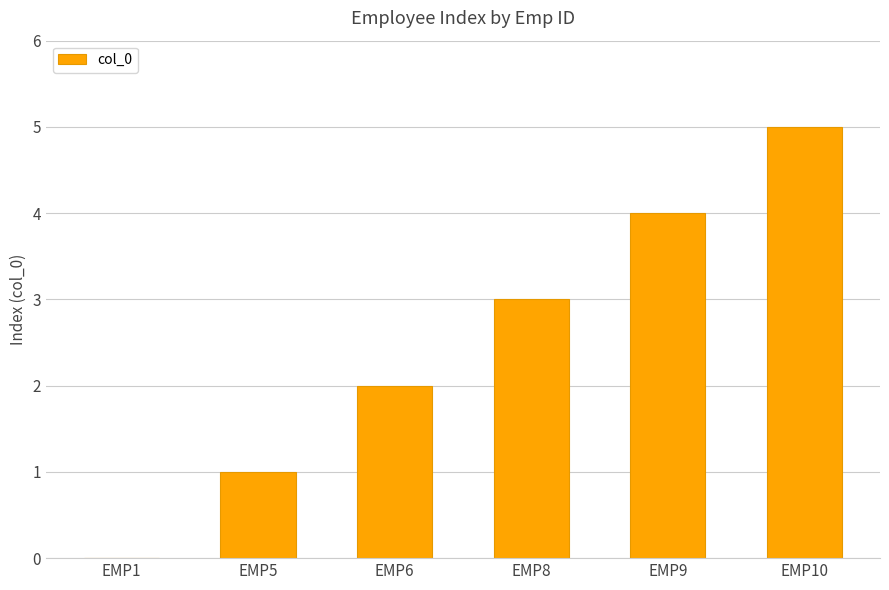

Reading left to right, what are all the values shown in this chart?

0	1	2	3	4	5